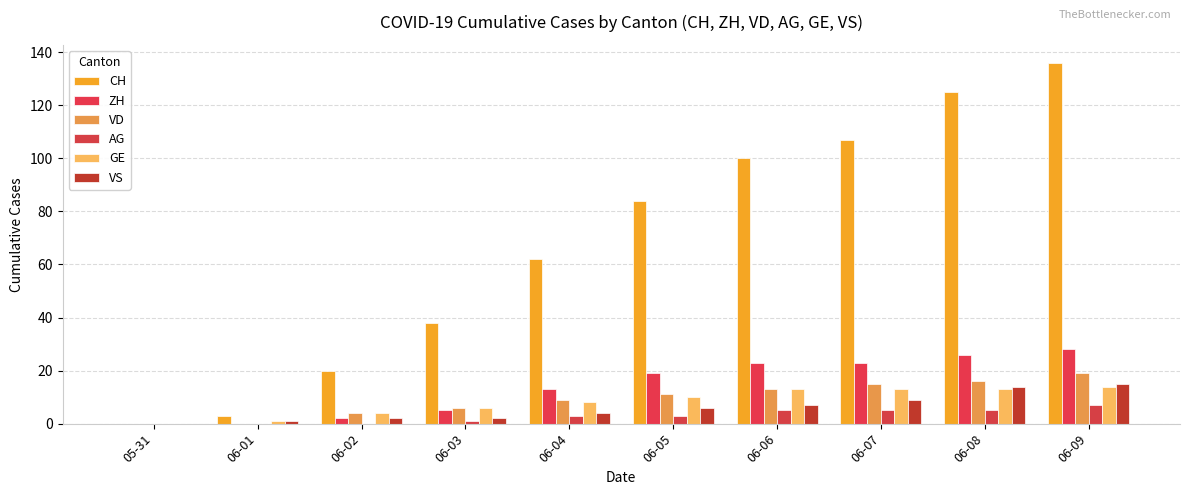

Rank the series by their maximum value, from highest to lowest.

CH, ZH, VD, VS, GE, AG